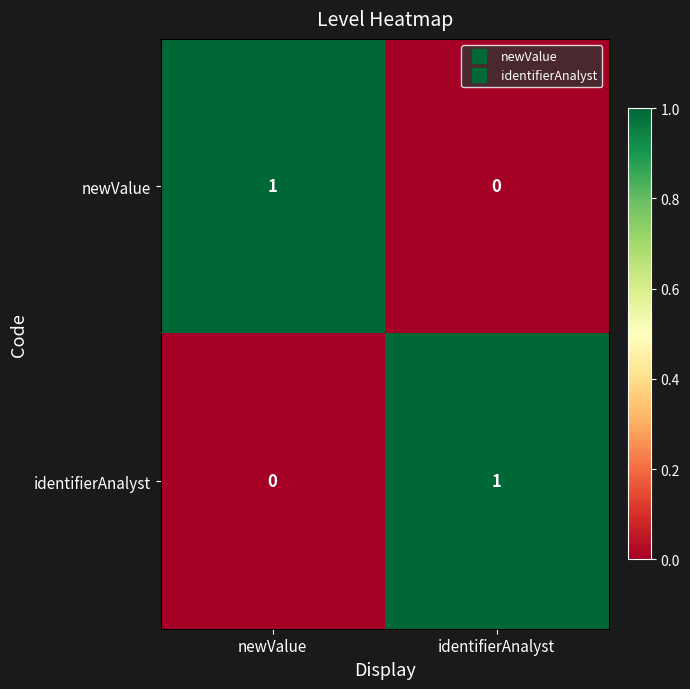

How many categories are shown in the chart?

2